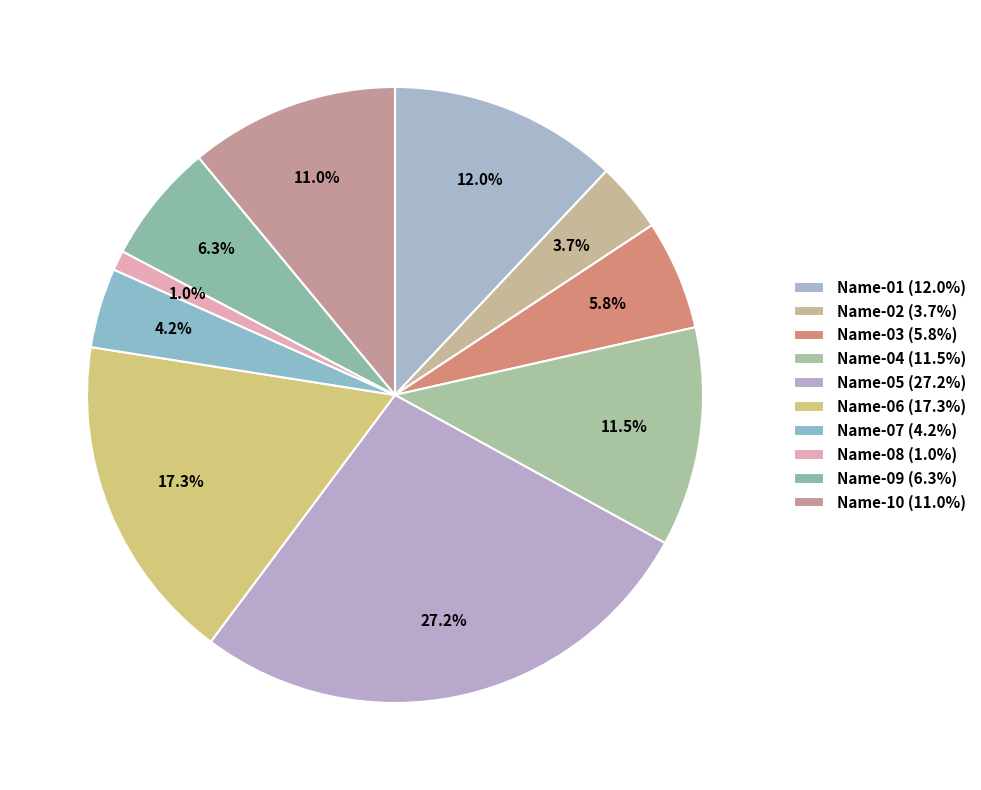

To the nearest percent, what is the difference between the Name-01 and Name-08 slice percentages?

11%